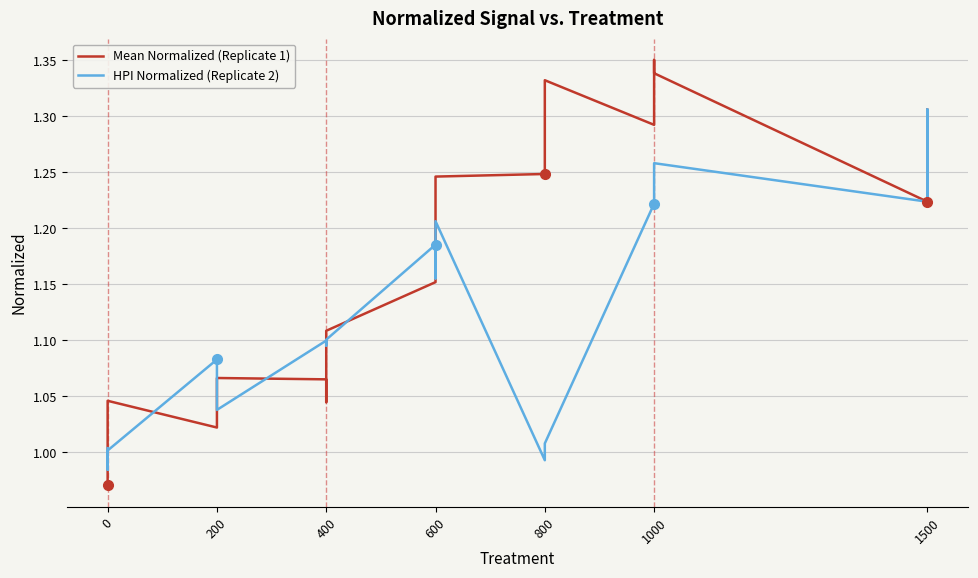

At 400, list the series in order from smallest to largest.

Mean Normalized (Replicate 1), HPI Normalized (Replicate 2)